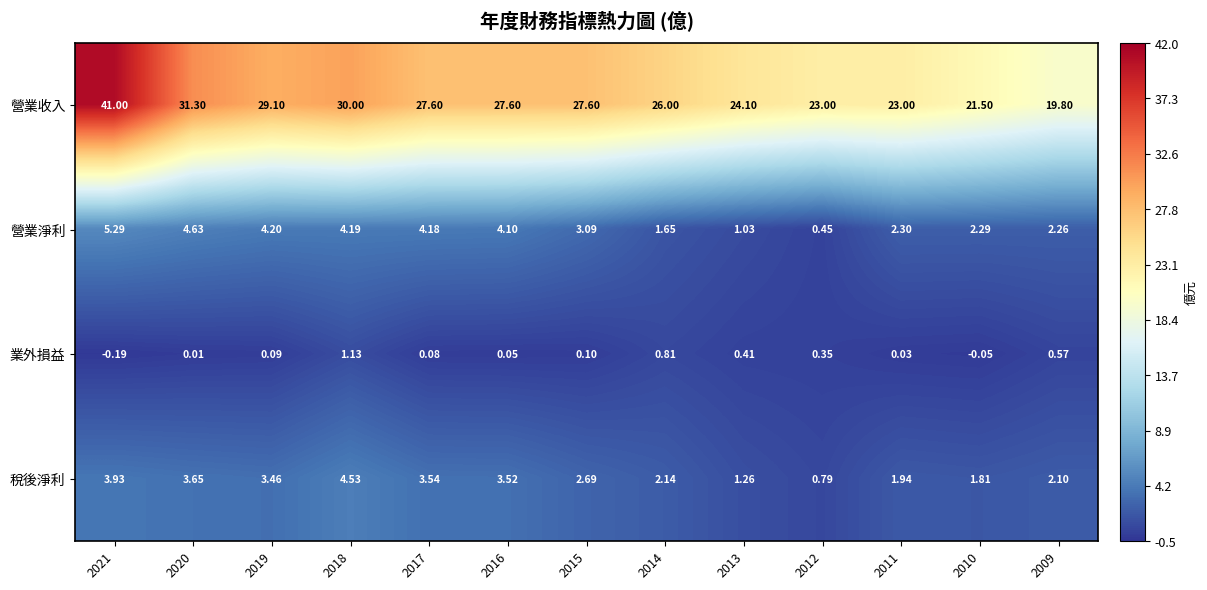

Which series has the widest spread of values?

營業收入